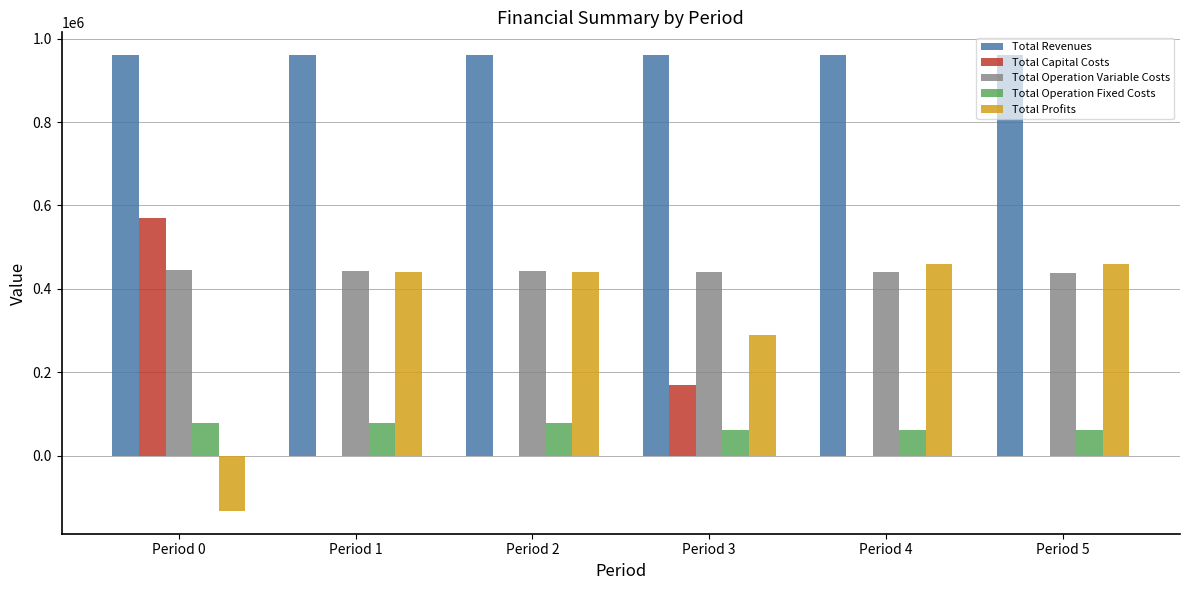

How many groups of bars are there?

6